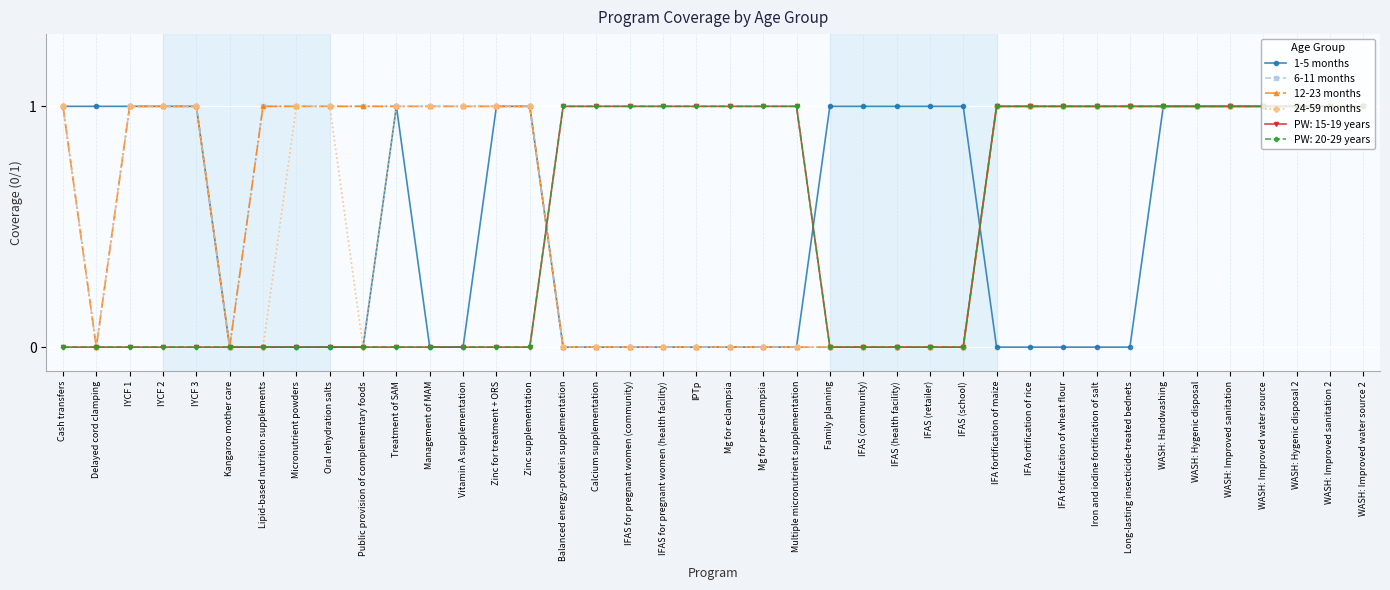

Between WASH: Improved sanitation 2 and Multiple micronutrient supplementation, which is larger?

WASH: Improved sanitation 2